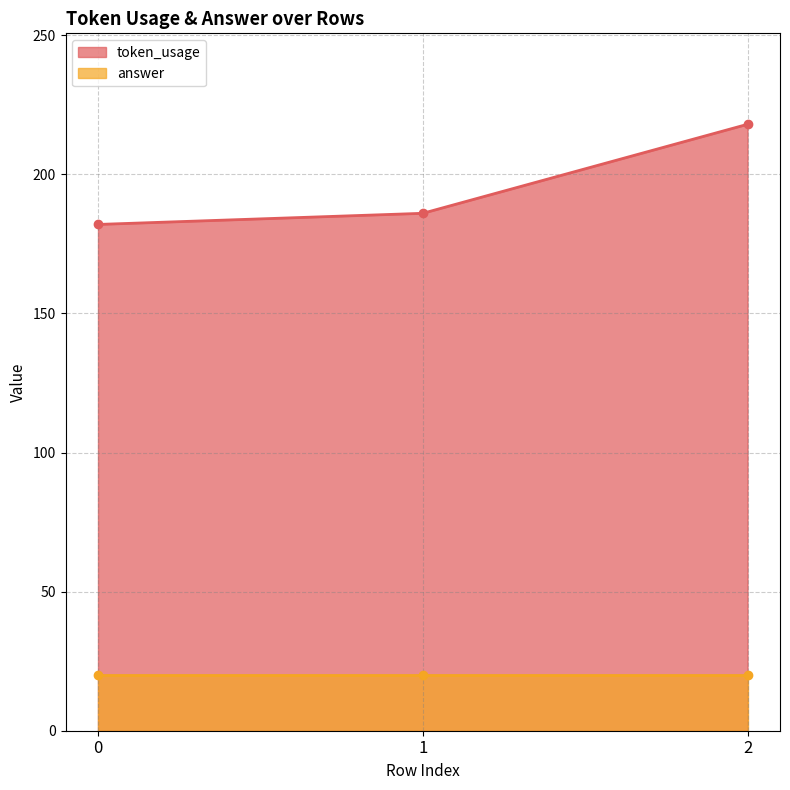

Between 2 and 0, which is larger?

2